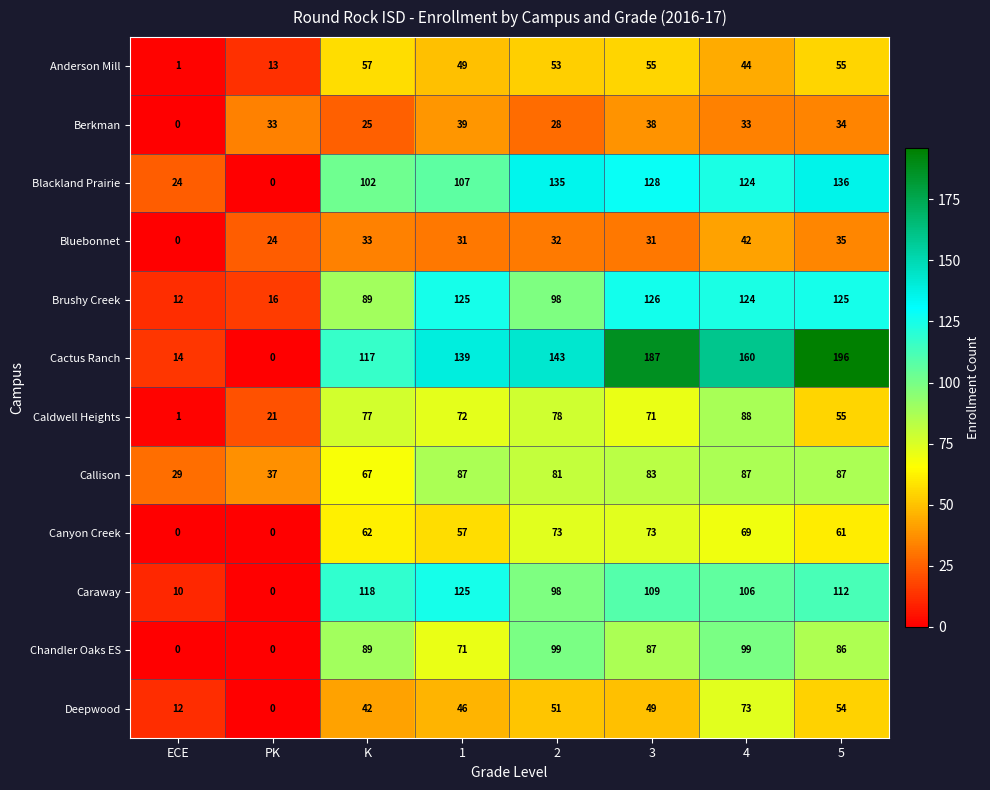

Where is Deepwood nearest to the value 36?

K